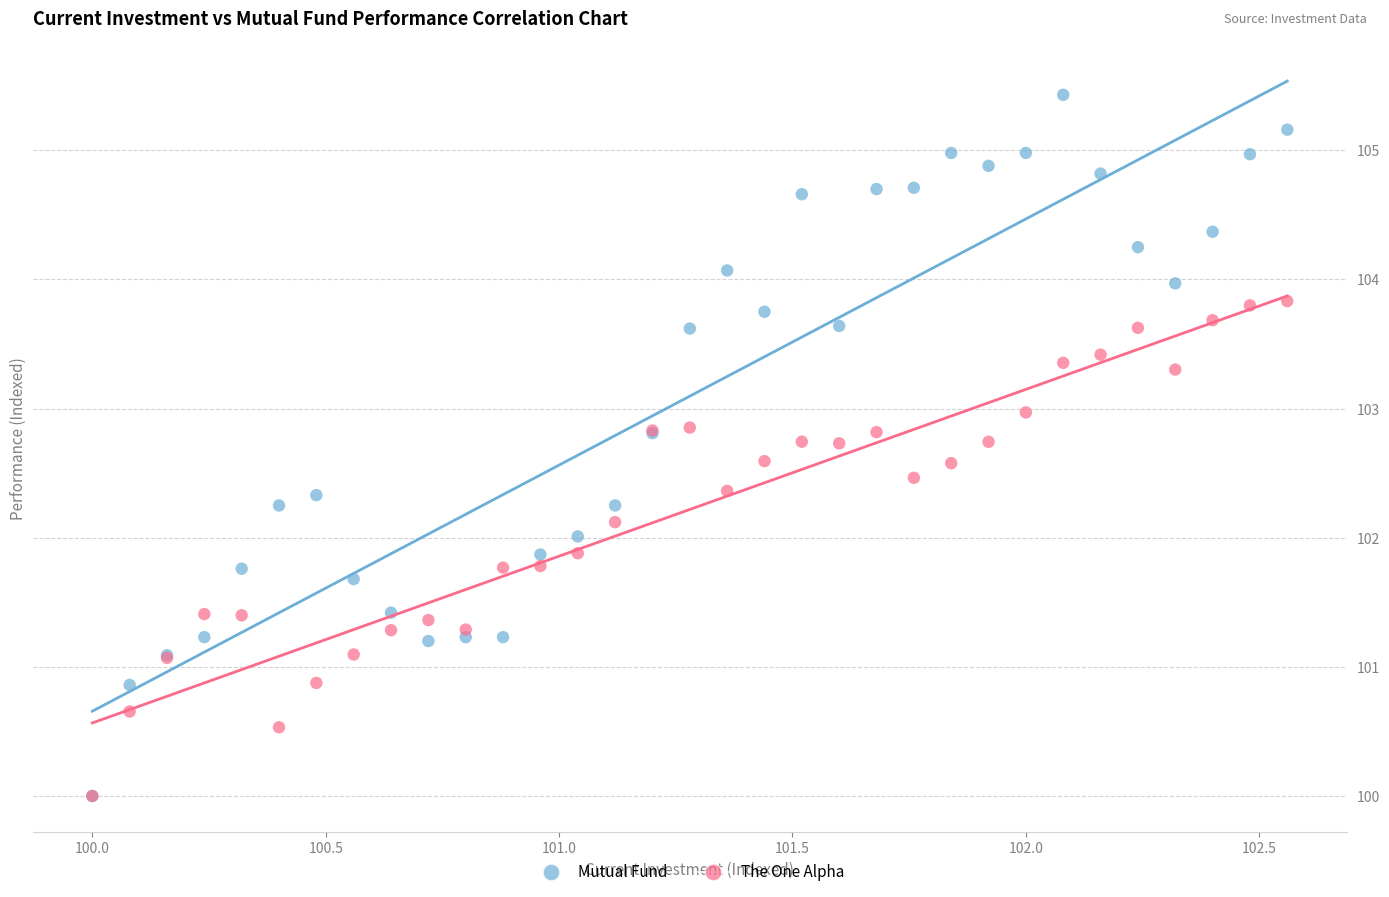

What are all the series names shown in the legend?

Mutual Fund, The One Alpha